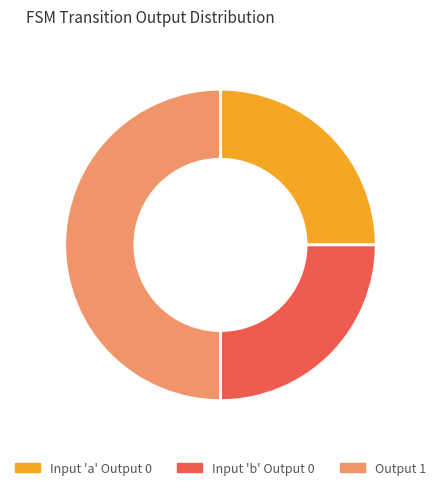

Which has a higher value, Input 'a' Output 0 or Output 1?

Output 1